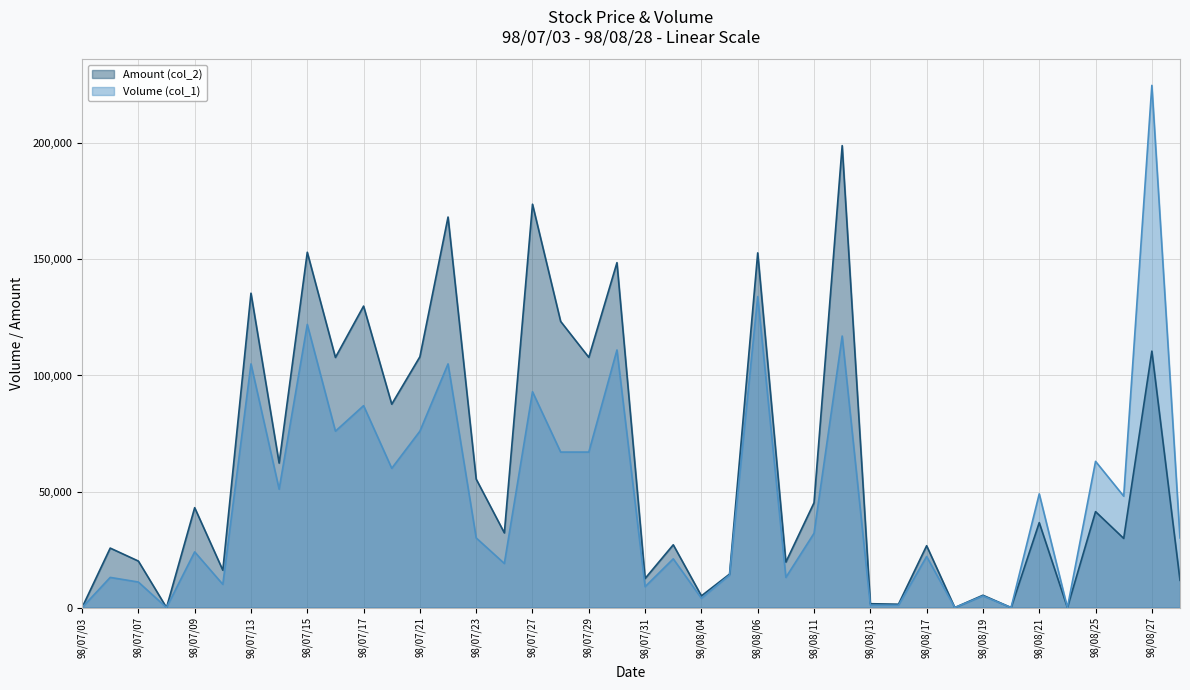

Read the Amount (col_2) value at 98/07/31, to the nearest 100.

12500